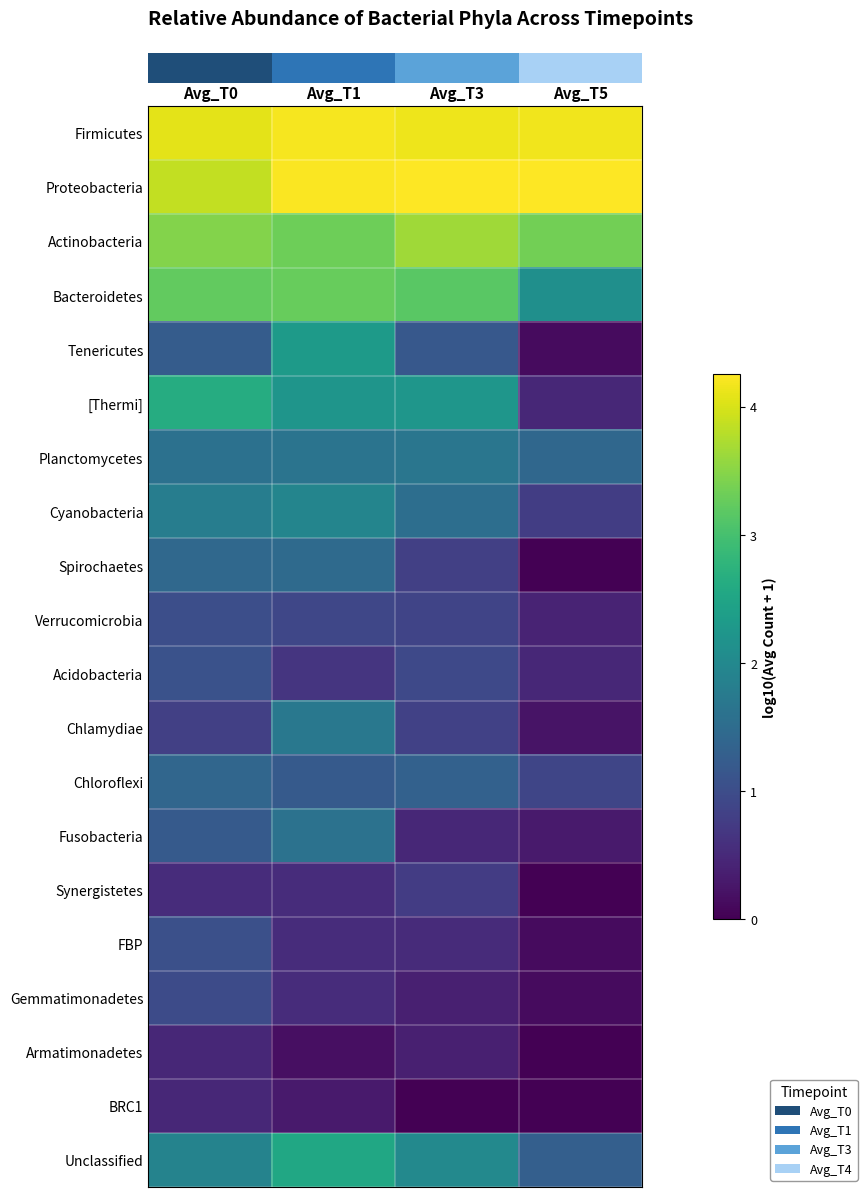

Reading left to right, extract all data points from this chart.

row_0: 4.1	4.2	4.1	4.2
row_1: 3.9	4.2	4.3	4.2
row_2: 3.5	3.3	3.6	3.4
row_3: 3.2	3.3	3.2	2.1
row_4: 1.2	2.3	1.2	0.1
row_5: 2.6	2.2	2.2	0.5
row_6: 1.6	1.6	1.7	1.4
row_7: 1.8	1.9	1.5	0.8
row_8: 1.4	1.5	0.8	0.0
row_9: 1.0	0.9	0.9	0.4
row_10: 1.1	0.7	0.9	0.5
row_11: 0.8	1.7	0.8	0.2
row_12: 1.4	1.2	1.3	0.9
row_13: 1.2	1.6	0.5	0.3
row_14: 0.5	0.5	0.8	0.0
row_15: 1.0	0.5	0.5	0.1
row_16: 1.0	0.5	0.4	0.1
row_17: 0.5	0.2	0.4	0.0
row_18: 0.5	0.3	0.0	0.0
row_19: 1.9	2.5	2.0	1.3